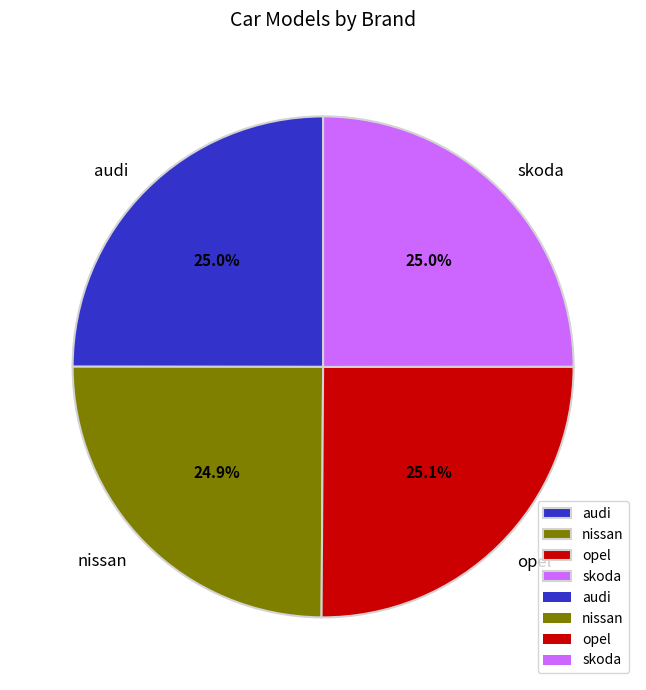

True or false: opel accounts for 25% of the total.

True